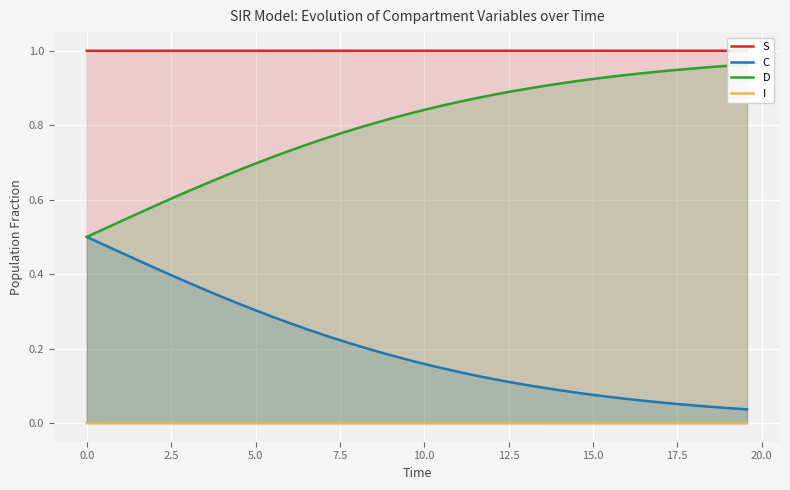

True or false: D and C intersect in this chart.

False